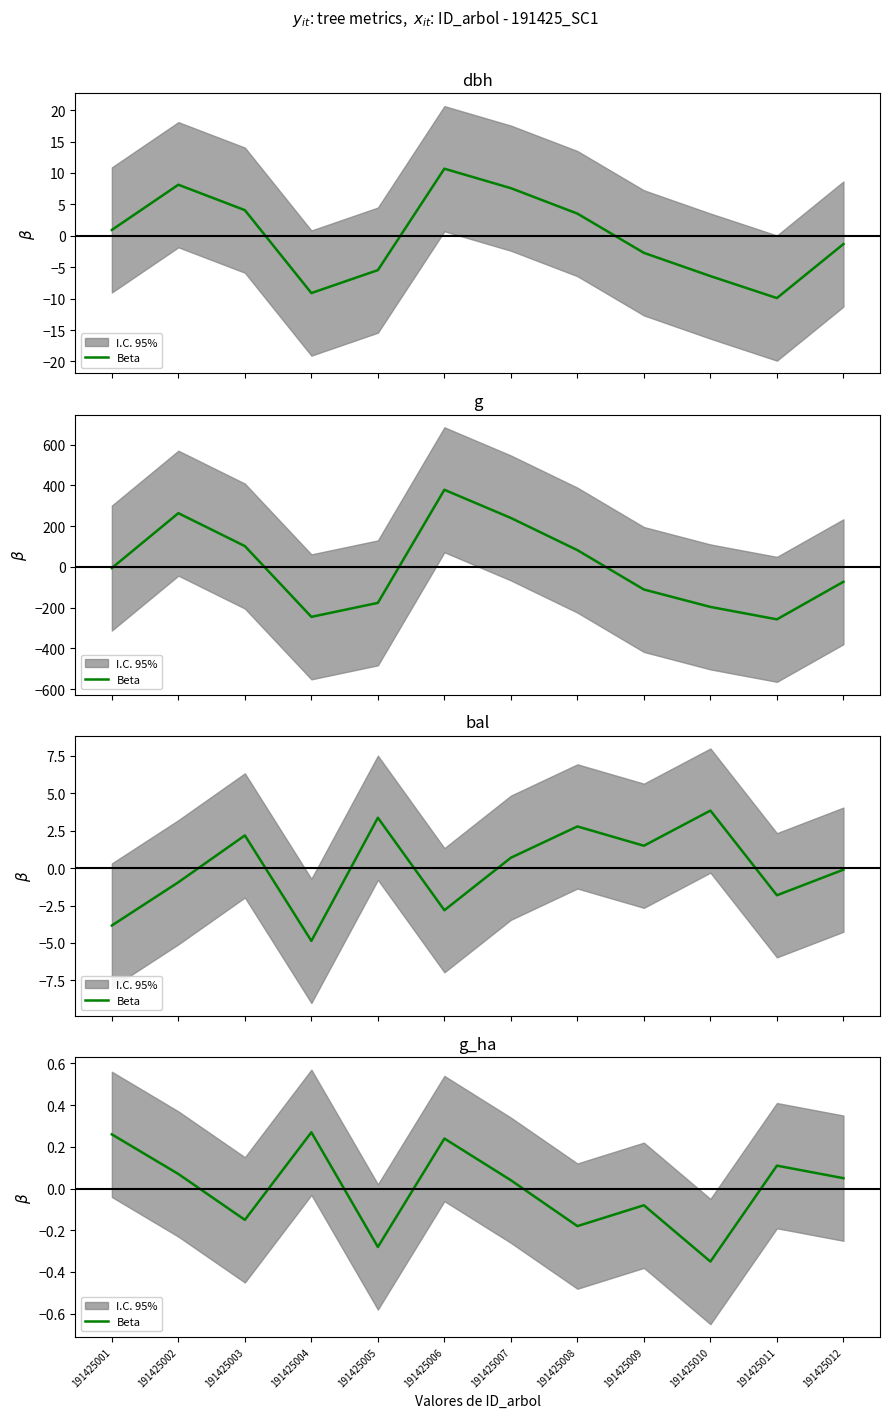

Is it true that the value at 191425007 is 0.0?

False